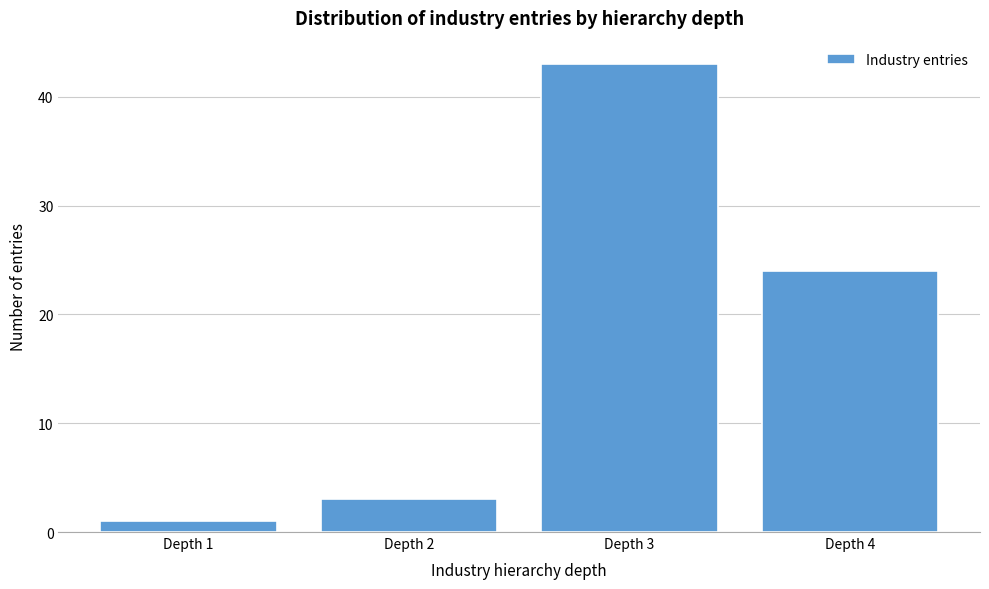

Reading left to right, extract all data points from this chart.

Depth 1=1	Depth 2=3	Depth 3=43	Depth 4=24